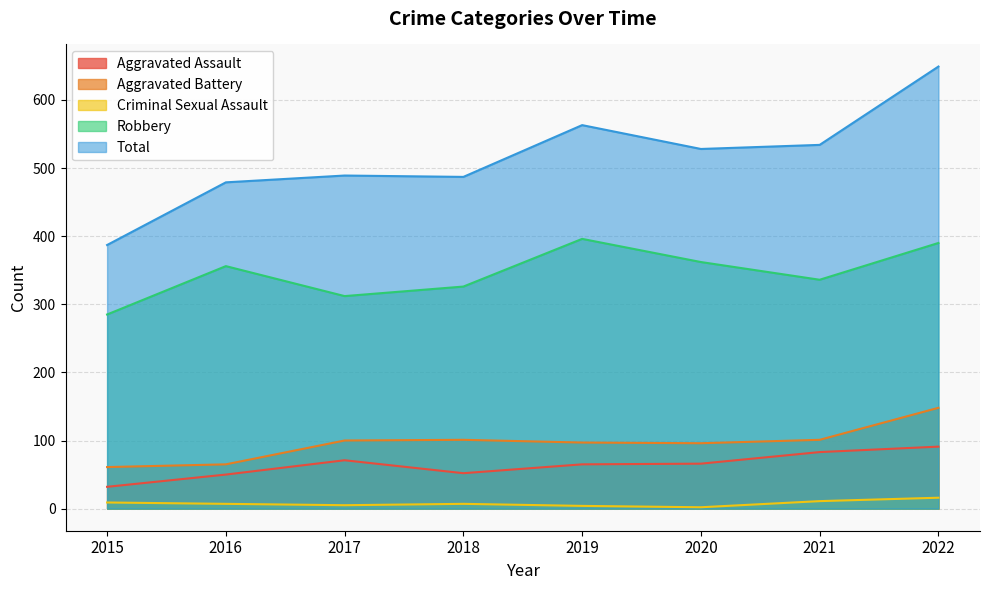

At which label is Criminal Sexual Assault closest to 9?

2015